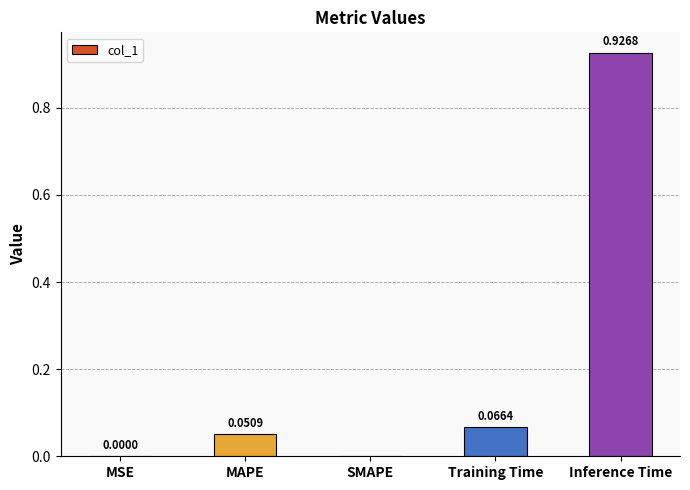

What is the change in value from MSE to Training Time?

+0.1